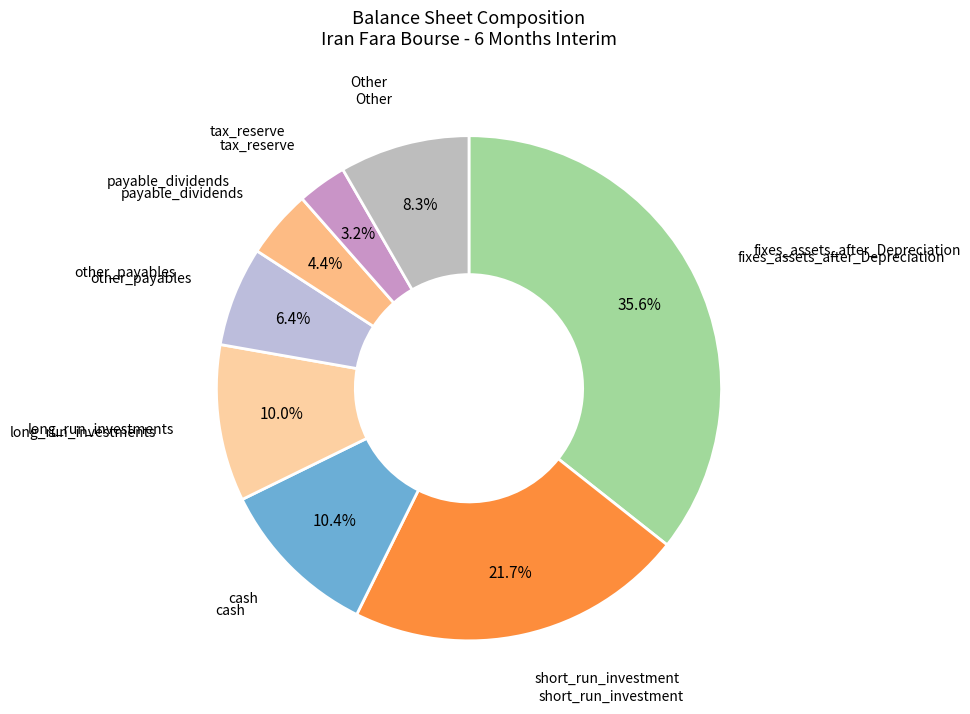

Which slice is the largest?

fixes_assets_after_Depreciation